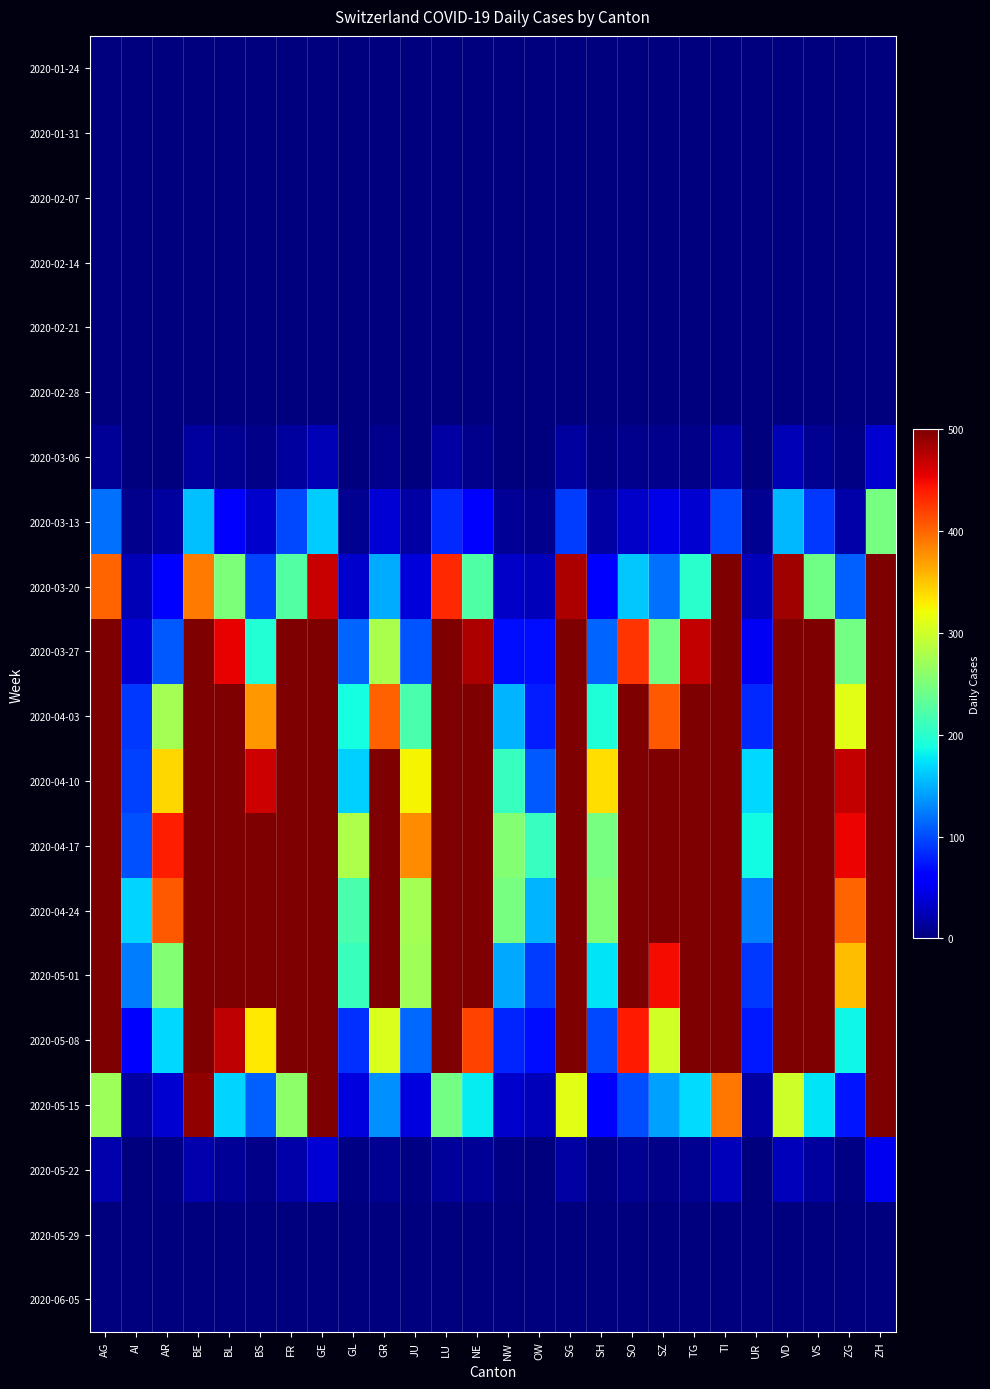

Reading left to right, transcribe all the data shown in this chart.

2020-01-24: AG=0.0	AI=0.0	AR=0.0	BE=0.0	BL=0.0	BS=0.0	FR=0.0	GE=0.0	GL=0.0	GR=0.0	JU=0.0	LU=0.0	NE=0.0	NW=0.0	OW=0.0	SG=0.0	SH=0.0	SO=0.0	SZ=0.0	TG=0.0	TI=0.0	UR=0.0	VD=0.0	VS=0.0	ZG=0.0	ZH=0.0
2020-01-31: AG=0.0	AI=0.0	AR=0.0	BE=0.0	BL=0.0	BS=0.0	FR=0.0	GE=0.0	GL=0.0	GR=0.0	JU=0.0	LU=0.0	NE=0.0	NW=0.0	OW=0.0	SG=0.0	SH=0.0	SO=0.0	SZ=0.0	TG=0.0	TI=0.0	UR=0.0	VD=0.0	VS=0.0	ZG=0.0	ZH=0.0
2020-02-07: AG=0.0	AI=0.0	AR=0.0	BE=0.0	BL=0.0	BS=0.0	FR=0.0	GE=0.0	GL=0.0	GR=0.0	JU=0.0	LU=0.0	NE=0.0	NW=0.0	OW=0.0	SG=0.0	SH=0.0	SO=0.0	SZ=0.0	TG=0.0	TI=0.0	UR=0.0	VD=0.0	VS=0.0	ZG=0.0	ZH=0.0
2020-02-14: AG=0.0	AI=0.0	AR=0.0	BE=0.0	BL=0.0	BS=0.0	FR=0.0	GE=0.0	GL=0.0	GR=0.0	JU=0.0	LU=0.0	NE=0.0	NW=0.0	OW=0.0	SG=0.0	SH=0.0	SO=0.0	SZ=0.0	TG=0.0	TI=0.0	UR=0.0	VD=0.0	VS=0.0	ZG=0.0	ZH=0.0
2020-02-21: AG=0.0	AI=0.0	AR=0.0	BE=0.0	BL=0.0	BS=0.0	FR=0.0	GE=0.0	GL=0.0	GR=0.0	JU=0.0	LU=0.0	NE=0.0	NW=0.0	OW=0.0	SG=0.0	SH=0.0	SO=0.0	SZ=0.0	TG=0.0	TI=0.0	UR=0.0	VD=0.0	VS=0.0	ZG=0.0	ZH=0.0
2020-02-28: AG=0.0	AI=0.0	AR=0.0	BE=0.0	BL=0.0	BS=0.0	FR=0.0	GE=0.0	GL=0.0	GR=0.0	JU=0.0	LU=0.0	NE=0.0	NW=0.0	OW=0.0	SG=0.0	SH=0.0	SO=0.0	SZ=0.0	TG=0.0	TI=0.0	UR=0.0	VD=0.0	VS=0.0	ZG=0.0	ZH=0.0
2020-03-06: AG=10.0	AI=0.7	AR=1.9	BE=14.8	BL=8.4	BS=4.0	FR=13.8	GE=24.6	GL=1.5	GR=6.2	JU=1.6	LU=16.2	NE=6.0	NW=1.4	OW=1.0	SG=14.8	SH=2.2	SO=6.8	SZ=6.7	TG=5.5	TI=18.6	UR=1.0	VD=24.4	VS=9.1	ZG=2.3	ZH=36.6
2020-03-13: AG=117.3	AI=6.0	AR=15.0	BE=157.2	BL=56.0	BS=34.1	FR=99.0	GE=163.0	GL=9.6	GR=38.2	JU=16.2	LU=83.0	NE=56.8	NW=10.0	OW=7.6	SG=92.5	SH=15.8	SO=32.3	SZ=46.0	TG=35.8	TI=99.3	UR=9.1	VD=153.3	VS=90.3	ZG=19.3	ZH=247.1
2020-03-20: AG=401.7	AI=24.6	AR=59.9	BE=390.6	BL=251.3	BS=97.6	FR=225.7	GE=468.5	GL=33.8	GR=148.3	JU=41.0	LU=431.9	NE=223.4	NW=32.0	OW=25.4	SG=480.1	SH=55.5	SO=161.7	SZ=119.1	TG=201.1	TI=688.2	UR=26.5	VD=485.5	VS=243.0	ZG=111.0	ZH=800.0
2020-03-27: AG=800.0	AI=38.5	AR=107.1	BE=800.0	BL=454.7	BS=197.2	FR=731.4	GE=800.0	GL=111.5	GR=279.2	JU=105.2	LU=800.0	NE=480.3	NW=69.5	OW=69.7	SG=797.7	SH=112.1	SO=426.3	SZ=245.0	TG=469.4	TI=800.0	UR=50.9	VD=800.0	VS=800.0	ZG=244.6	ZH=800.0
2020-04-03: AG=800.0	AI=91.0	AR=273.9	BE=800.0	BL=577.3	BS=373.5	FR=800.0	GE=800.0	GL=189.2	GR=403.9	JU=220.0	LU=800.0	NE=562.1	NW=152.0	OW=76.8	SG=800.0	SH=195.3	SO=642.4	SZ=406.3	TG=800.0	TI=800.0	UR=84.0	VD=800.0	VS=755.8	ZG=312.1	ZH=800.0
2020-04-10: AG=800.0	AI=93.8	AR=340.4	BE=800.0	BL=800.0	BS=465.6	FR=800.0	GE=800.0	GL=166.0	GR=800.0	JU=325.9	LU=800.0	NE=800.0	NW=207.9	OW=105.5	SG=800.0	SH=337.4	SO=800.0	SZ=519.4	TG=800.0	TI=800.0	UR=169.0	VD=800.0	VS=800.0	ZG=469.9	ZH=800.0
2020-04-17: AG=800.0	AI=102.7	AR=439.2	BE=800.0	BL=800.0	BS=800.0	FR=800.0	GE=800.0	GL=280.1	GR=800.0	JU=379.2	LU=800.0	NE=800.0	NW=254.5	OW=207.4	SG=800.0	SH=246.3	SO=800.0	SZ=657.5	TG=800.0	TI=800.0	UR=186.1	VD=800.0	VS=800.0	ZG=451.7	ZH=800.0
2020-04-24: AG=800.0	AI=166.9	AR=406.5	BE=800.0	BL=800.0	BS=778.9	FR=800.0	GE=800.0	GL=219.8	GR=800.0	JU=274.3	LU=800.0	NE=800.0	NW=246.1	OW=150.5	SG=800.0	SH=253.0	SO=786.6	SZ=800.0	TG=800.0	TI=800.0	UR=125.0	VD=800.0	VS=800.0	ZG=400.8	ZH=800.0
2020-05-01: AG=800.0	AI=123.4	AR=255.3	BE=800.0	BL=800.0	BS=521.0	FR=800.0	GE=800.0	GL=209.8	GR=544.7	JU=271.9	LU=800.0	NE=580.1	NW=145.7	OW=93.6	SG=800.0	SH=175.5	SO=537.1	SZ=447.8	TG=654.4	TI=800.0	UR=90.5	VD=800.0	VS=800.0	ZG=353.9	ZH=800.0
2020-05-08: AG=710.8	AI=64.0	AR=169.2	BE=800.0	BL=470.7	BS=330.2	FR=663.7	GE=800.0	GL=86.9	GR=307.0	JU=113.7	LU=800.0	NE=418.8	NW=81.1	OW=68.4	SG=800.0	SH=97.8	SO=439.6	SZ=300.8	TG=509.7	TI=800.0	UR=75.6	VD=800.0	VS=800.0	ZG=184.7	ZH=800.0
2020-05-15: AG=269.6	AI=16.6	AR=35.4	BE=491.8	BL=166.7	BS=111.1	FR=261.4	GE=570.4	GL=41.9	GR=133.4	JU=42.1	LU=244.9	NE=177.9	NW=33.2	OW=27.3	SG=311.0	SH=57.0	SO=100.9	SZ=141.8	TG=171.3	TI=391.1	UR=17.5	VD=299.0	VS=174.9	ZG=74.0	ZH=609.2
2020-05-22: AG=19.8	AI=0.9	AR=2.5	BE=20.1	BL=10.0	BS=4.9	FR=18.5	GE=38.2	GL=2.2	GR=9.3	JU=3.4	LU=12.9	NE=10.1	NW=2.0	OW=1.2	SG=16.9	SH=3.4	SO=9.5	SZ=5.4	TG=8.6	TI=25.6	UR=1.8	VD=26.5	VS=15.5	ZG=3.4	ZH=49.8
2020-05-29: AG=0.1	AI=0.0	AR=0.0	BE=0.1	BL=0.0	BS=0.0	FR=0.1	GE=0.1	GL=0.0	GR=0.0	JU=0.0	LU=0.1	NE=0.0	NW=0.0	OW=0.0	SG=0.1	SH=0.0	SO=0.0	SZ=0.0	TG=0.0	TI=0.1	UR=0.0	VD=0.1	VS=0.1	ZG=0.0	ZH=0.2
2020-06-05: AG=0.0	AI=0.0	AR=0.0	BE=0.0	BL=0.0	BS=0.0	FR=0.0	GE=0.0	GL=0.0	GR=0.0	JU=0.0	LU=0.0	NE=0.0	NW=0.0	OW=0.0	SG=0.0	SH=0.0	SO=0.0	SZ=0.0	TG=0.0	TI=0.0	UR=0.0	VD=0.0	VS=0.0	ZG=0.0	ZH=0.0